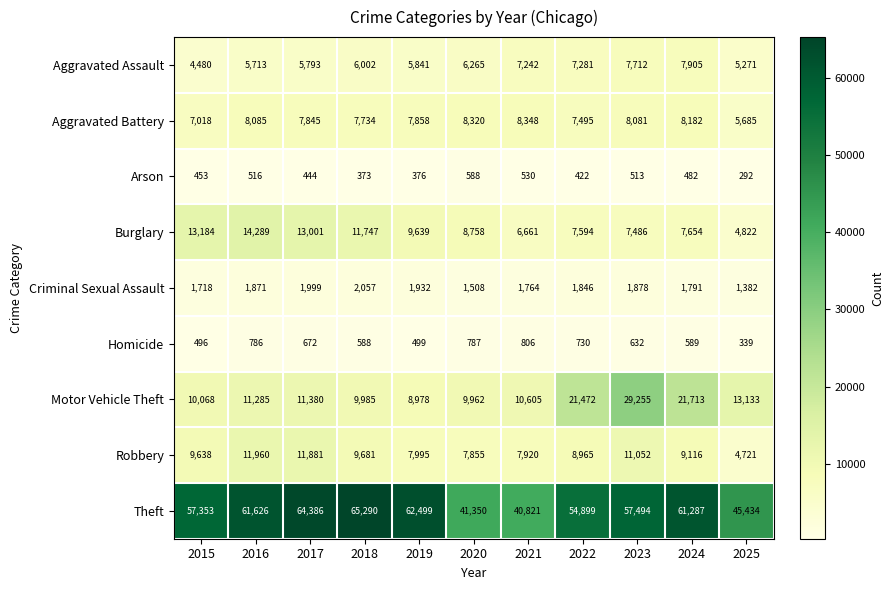

Is the value of Aggravated Battery at 2016 greater than the value of Aggravated Assault at 2023?

Yes